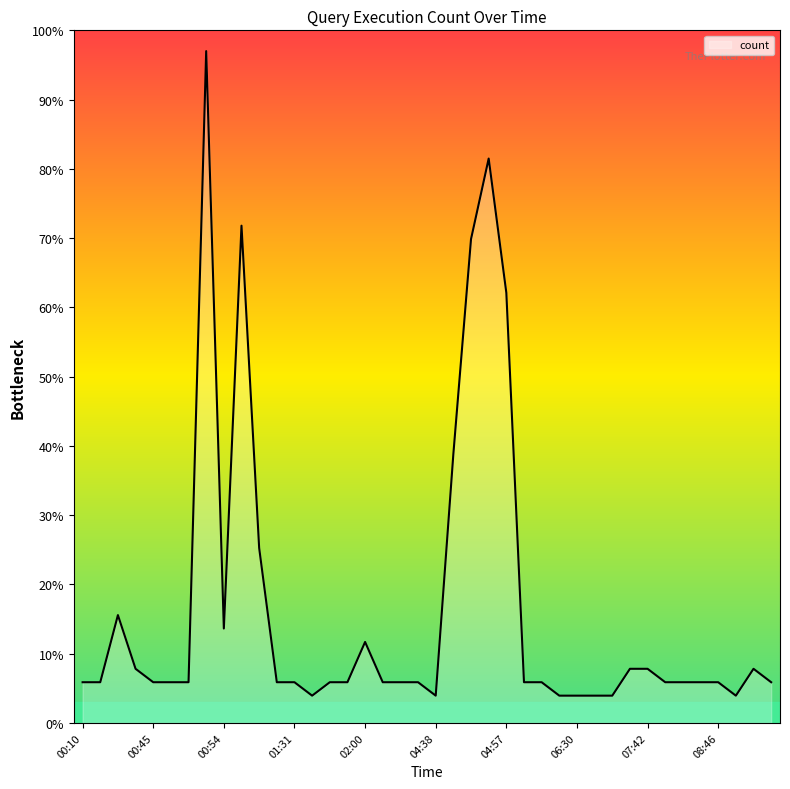

What is the greatest value displayed?

97.0